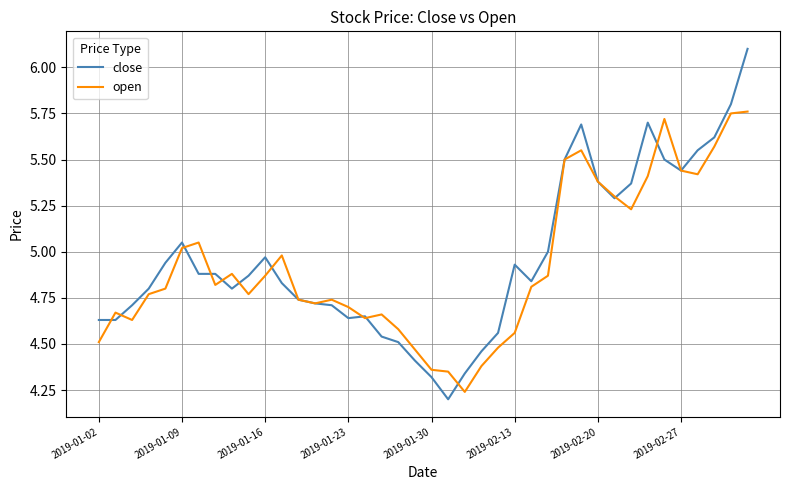

What is the maximum value shown in the chart?

6.1